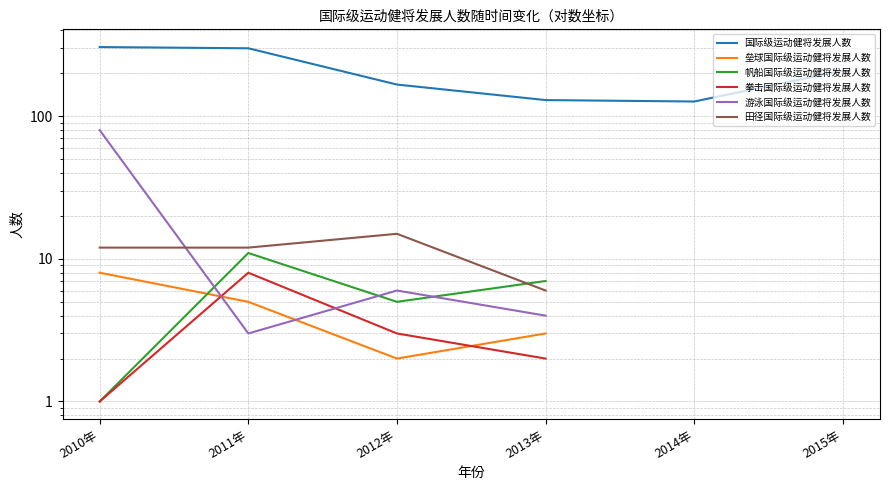

Is it true that 田径国际级运动健将发展人数 equals 15.0 at 2012年?

True